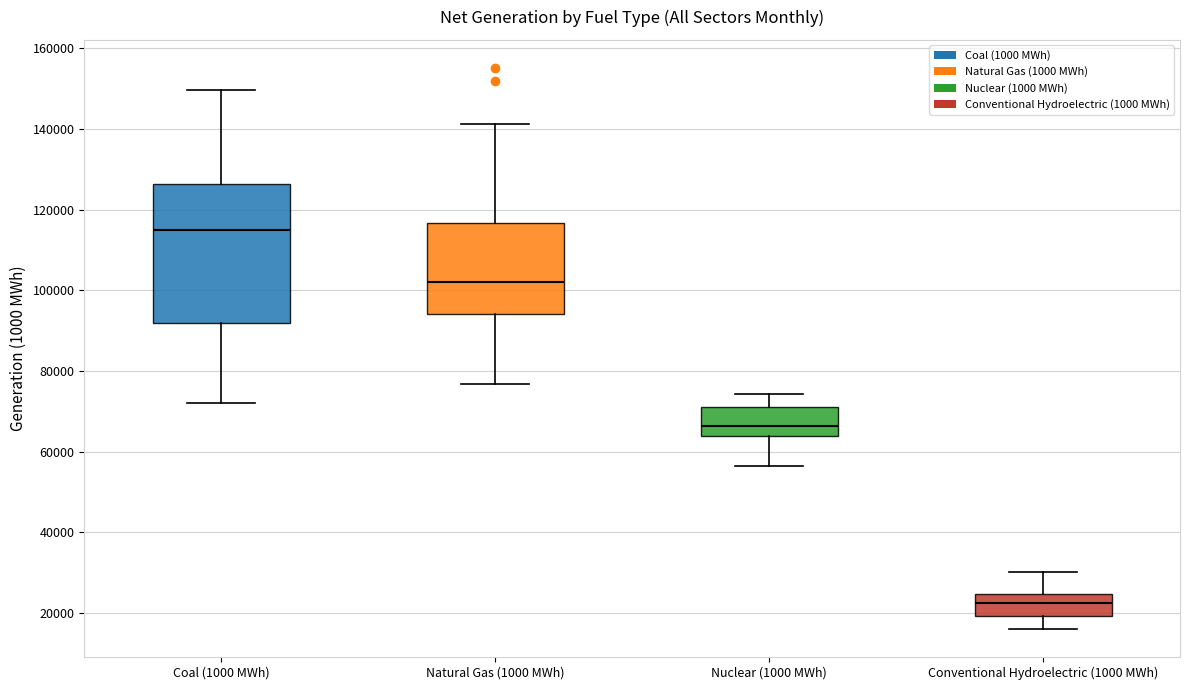

Reading left to right, transcribe this box plot: for each box, give where its median line is, the range the box spans, and where its two whiskers end, as read against the y-axis. The values are not printed on the chart, so give them approximately, as read against the axis.

Coal (1000 MWh): median 114000, box 92000 to 126000, whiskers 72000 to 150000
Natural Gas (1000 MWh): median 102000, box 94000 to 116000, whiskers 76000 to 142000
Nuclear (1000 MWh): median 66000, box 64000 to 72000, whiskers 56000 to 74000
Conventional Hydroelectric (1000 MWh): median 22000, box 20000 to 24000, whiskers 16000 to 30000